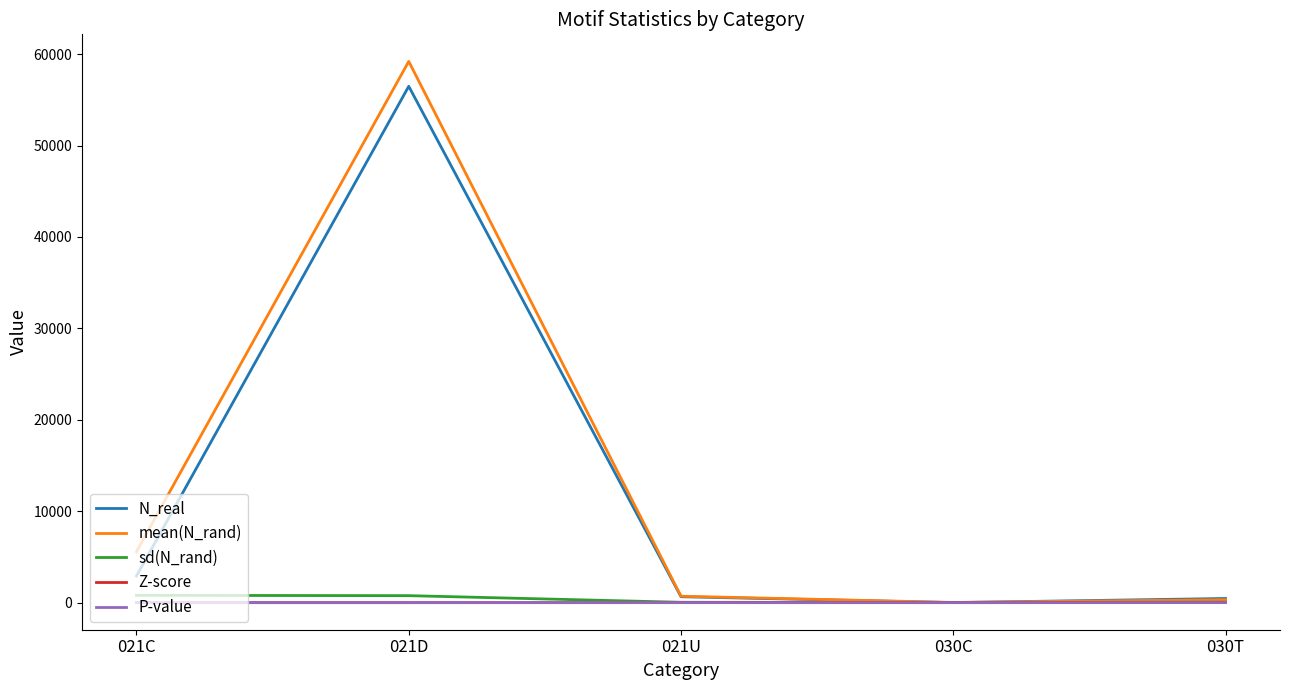

At which category is the sum across all series the highest?

021D